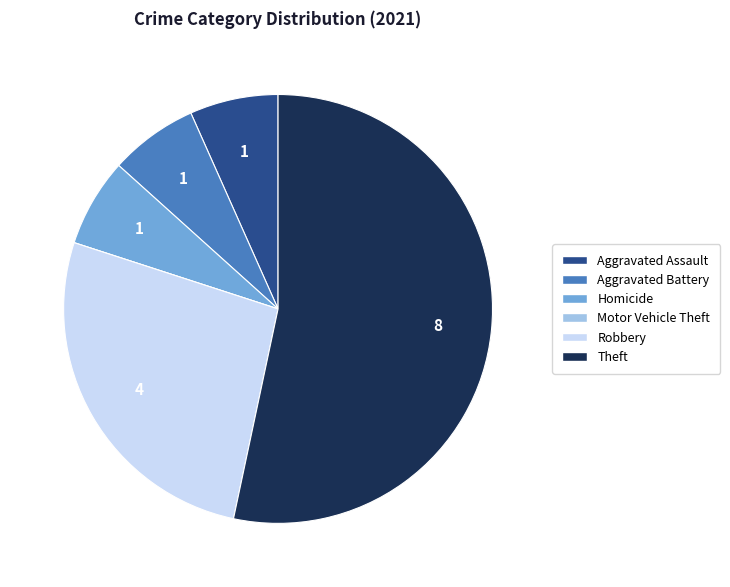

Do Theft and Aggravated Battery together represent more than half of the pie?

Yes